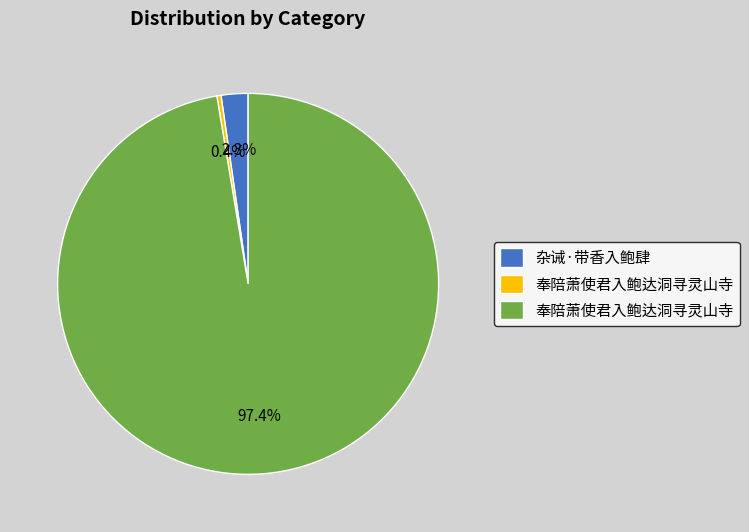

Is there any slice that represents more than half of the pie?

Yes